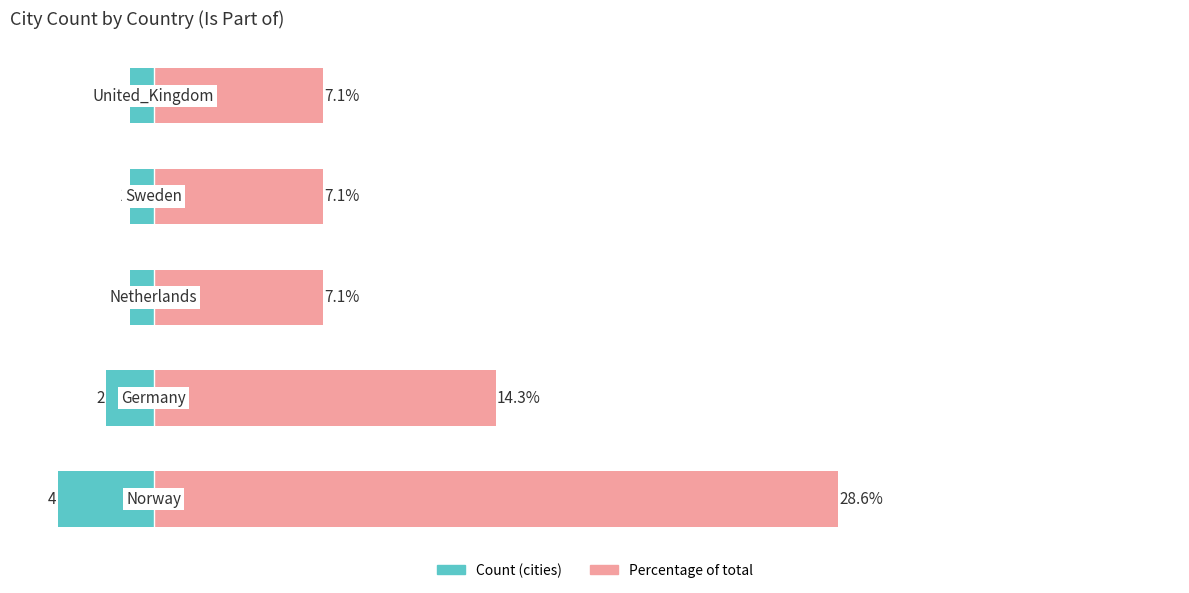

Reading right to left, list all the values displayed in this chart.

Count: 4=-1.0	3=-1.0	2=-1.0	1=-2.0	0=-4.0
Percentage: 4=7.1	3=7.1	2=7.1	1=14.3	0=28.6